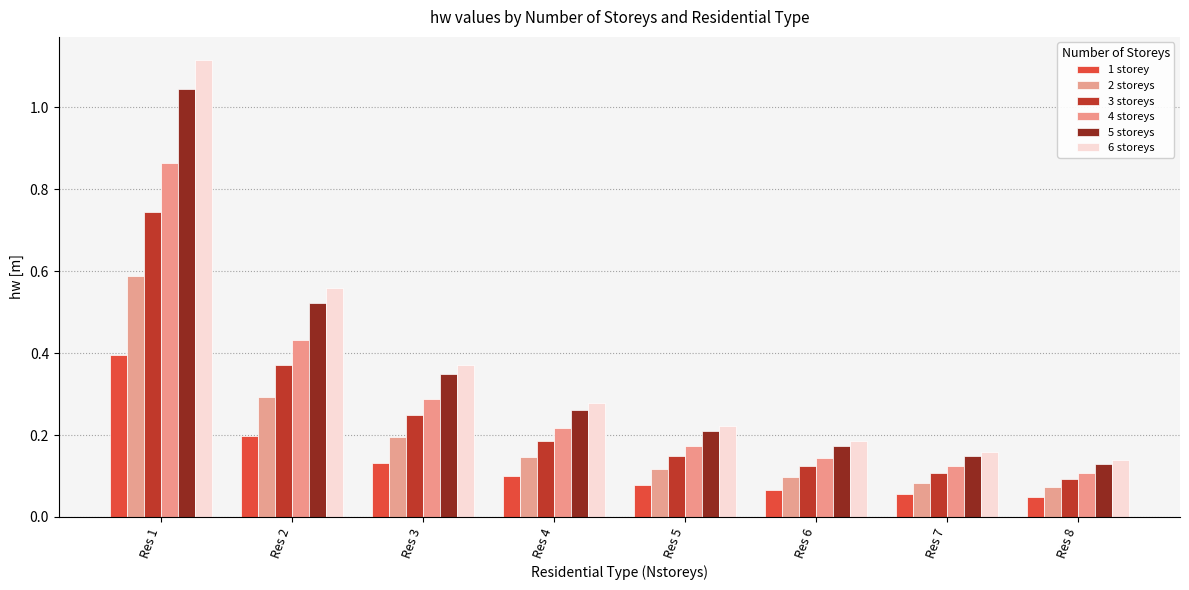

What is the sum of the 6 storeys values at Res 5 and Res 1?

1.3